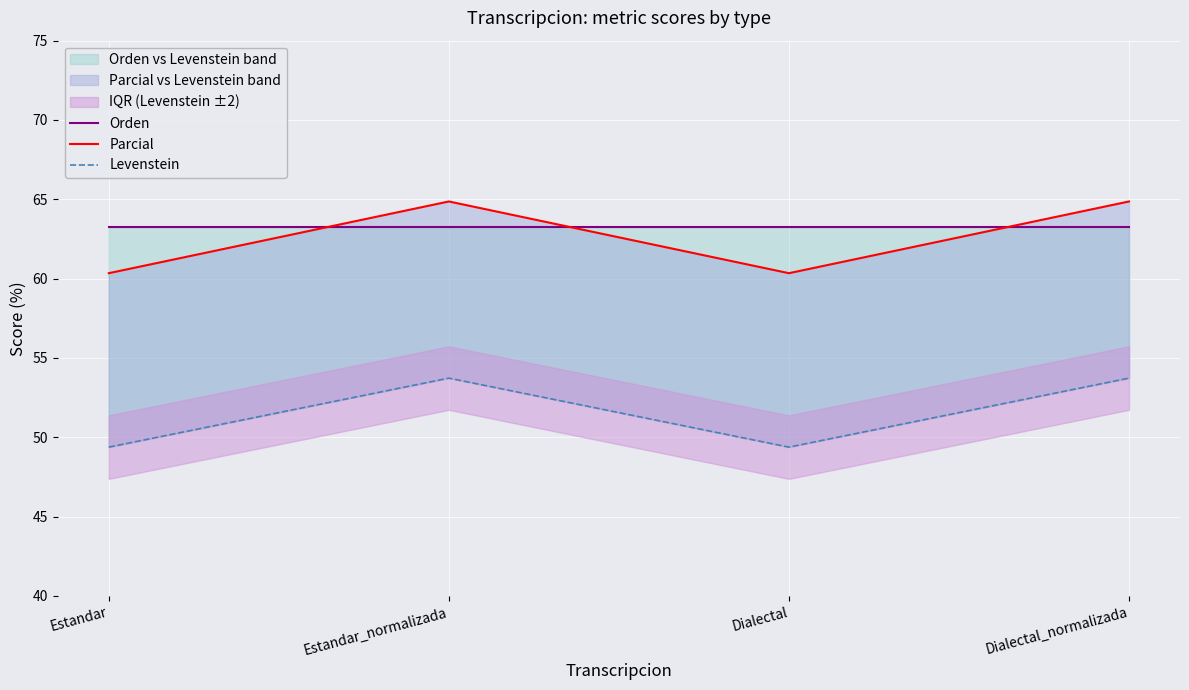

At how many categories does at least one series exceed 57?

4